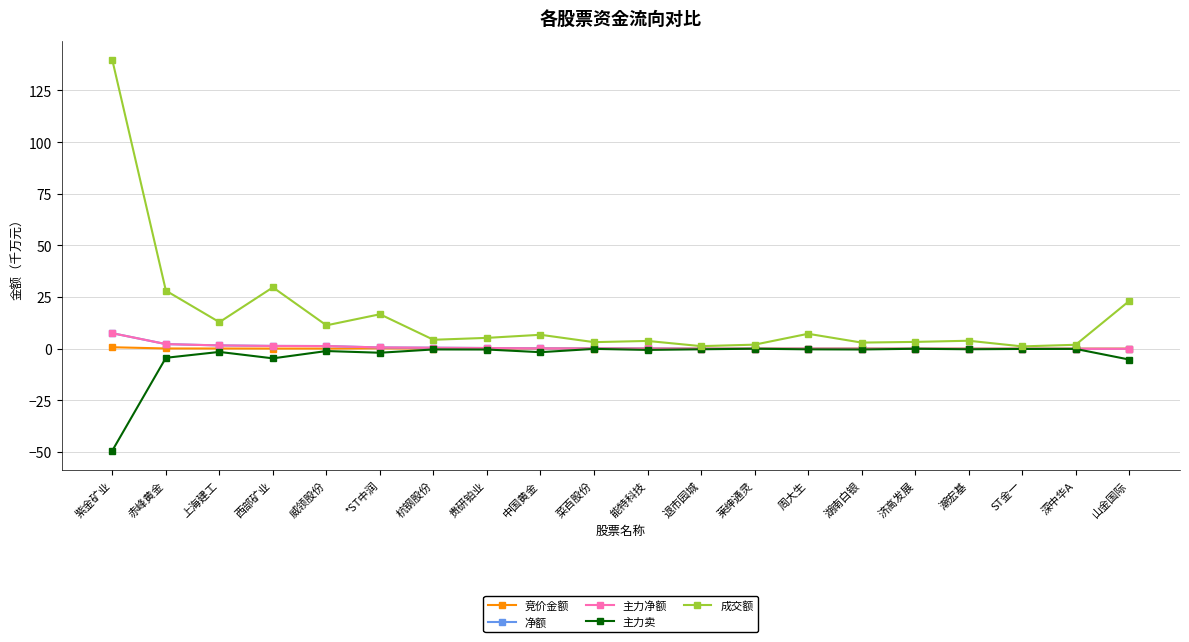

How many series are shown in this chart?

5